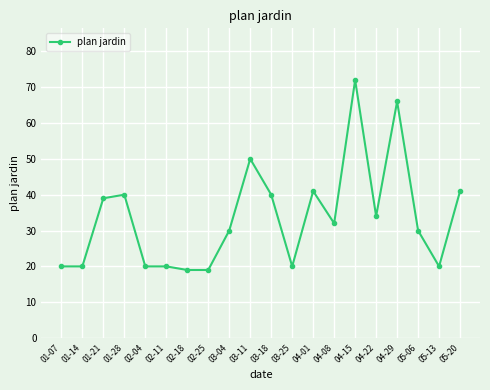

The value at 03-18 is 40. True or false?

True